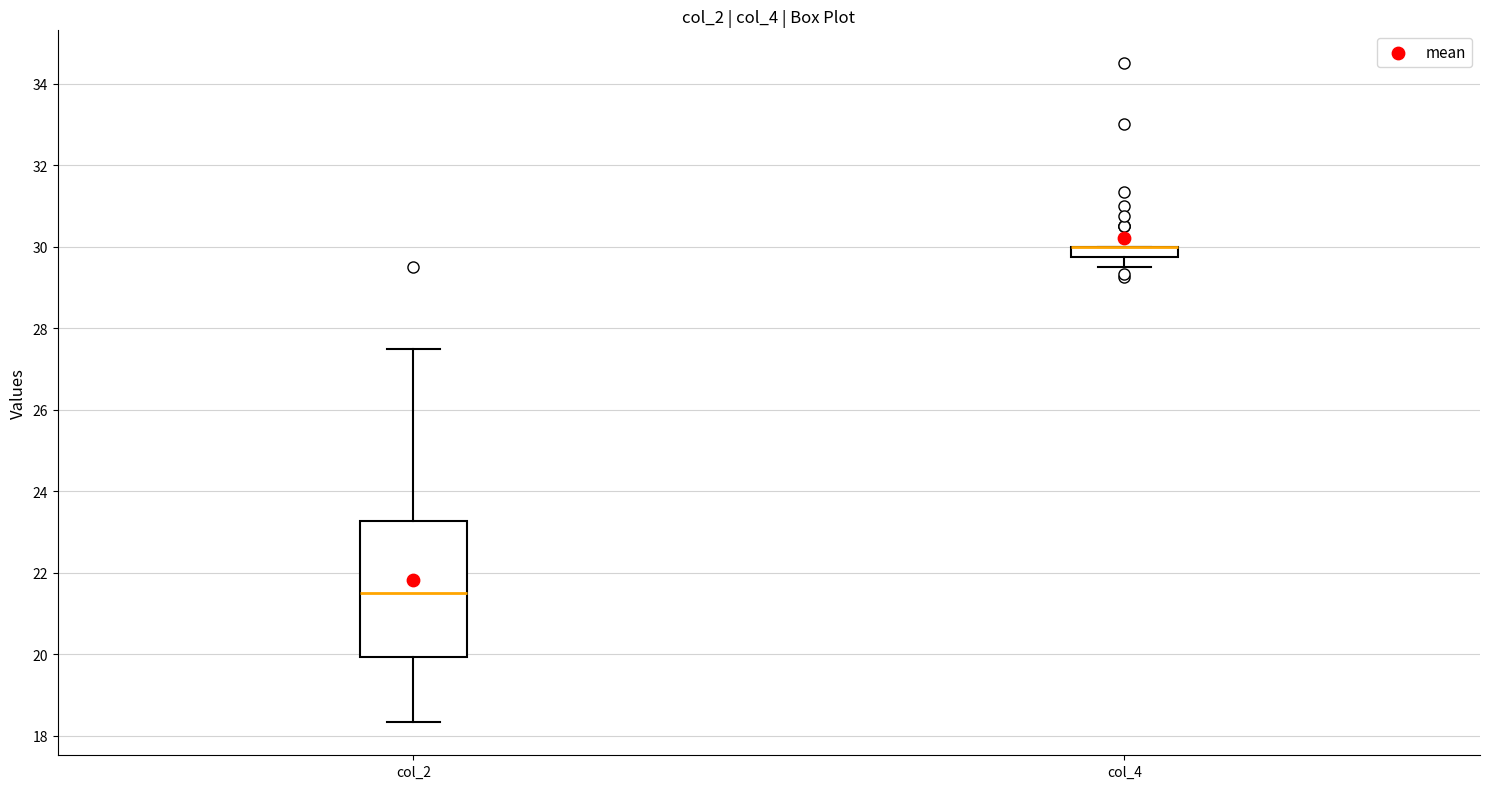

Where is the upper edge of the box for col_4 on the y-axis? The values are not printed on the chart, so give them approximately, as read against the axis.

30.0